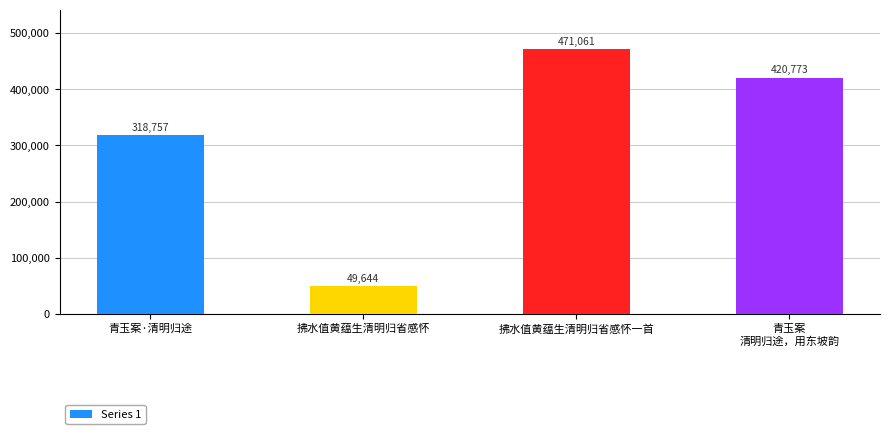

What is the change in value from 拂水值黄蕴生清明归省感怀 to 青玉案
清明归途，用东坡韵?

+371129